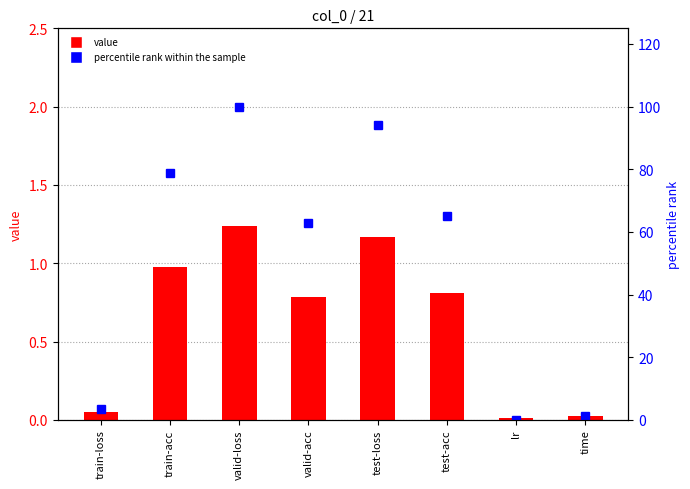

Reading right to left, list all the values displayed in this chart.

value: time=0.0	lr=0.0	test-acc=0.8	test-loss=1.2	valid-acc=0.8	valid-loss=1.2	train-acc=1.0	train-loss=0.1
percentile rank within the sample: time=1.1	lr=0.0	test-acc=65.1	test-loss=94.2	valid-acc=63.0	valid-loss=100.0	train-acc=78.8	train-loss=3.4